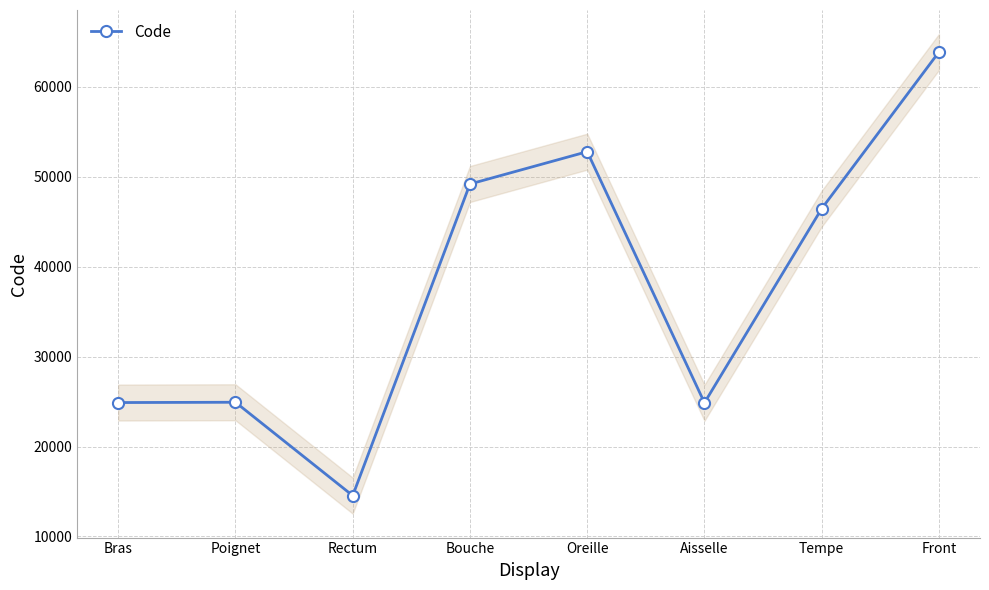

What is the label of the 8th point from the left?

Front